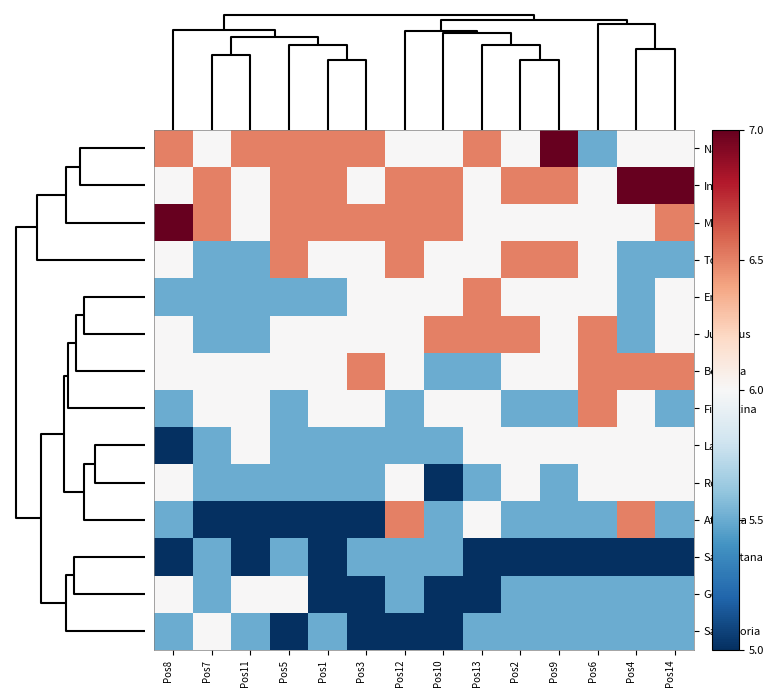

At Pos7, list the series in order from largest to smallest.

Inter, Milan, Napoli, Bologna, Fiorentina, Sampdoria, Torino, Empoli, Juventus, Lazio, Roma, Salernitana, Genoa, Atalanta